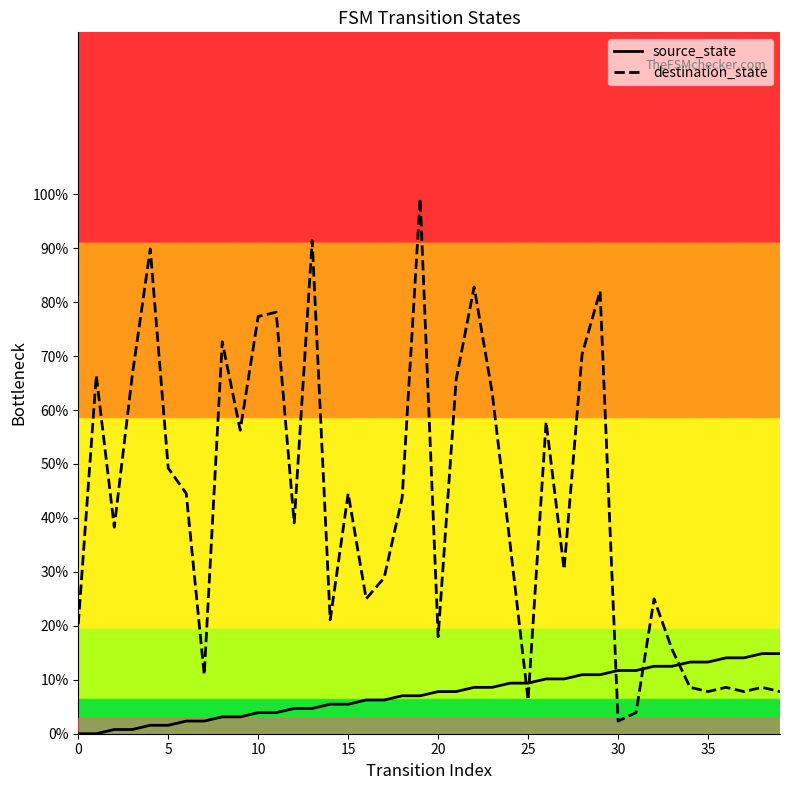

What is the difference between the maximum and minimum values in the destination_state series?

96.9